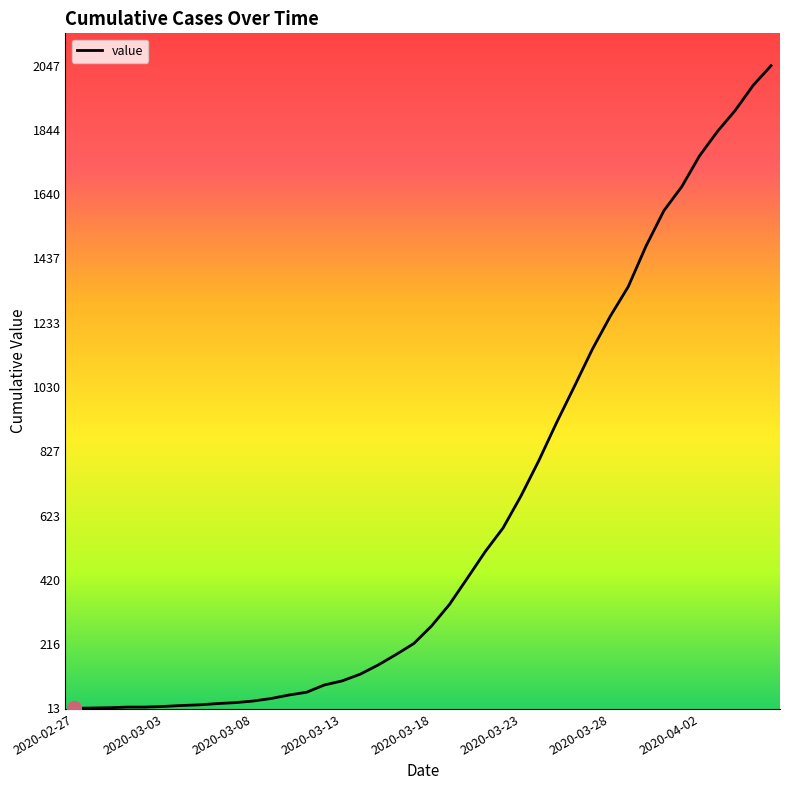

What is the greatest value displayed?

2047